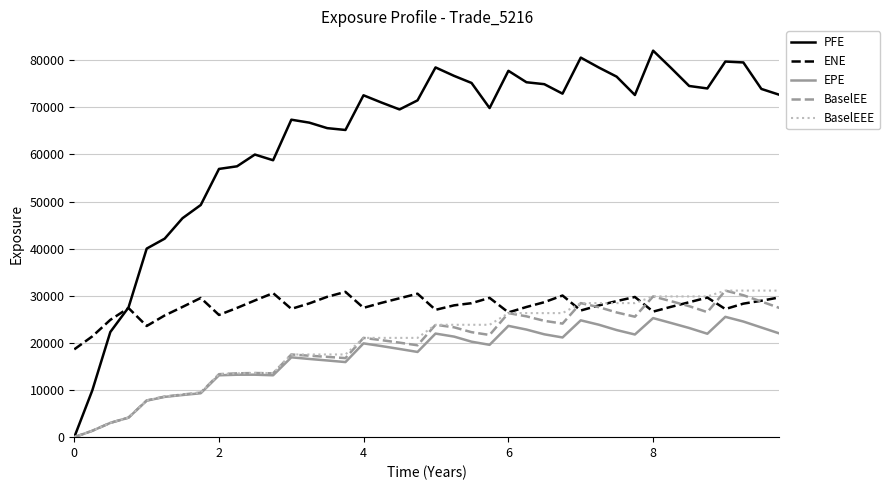

Which series has the largest range (max minus min)?

PFE